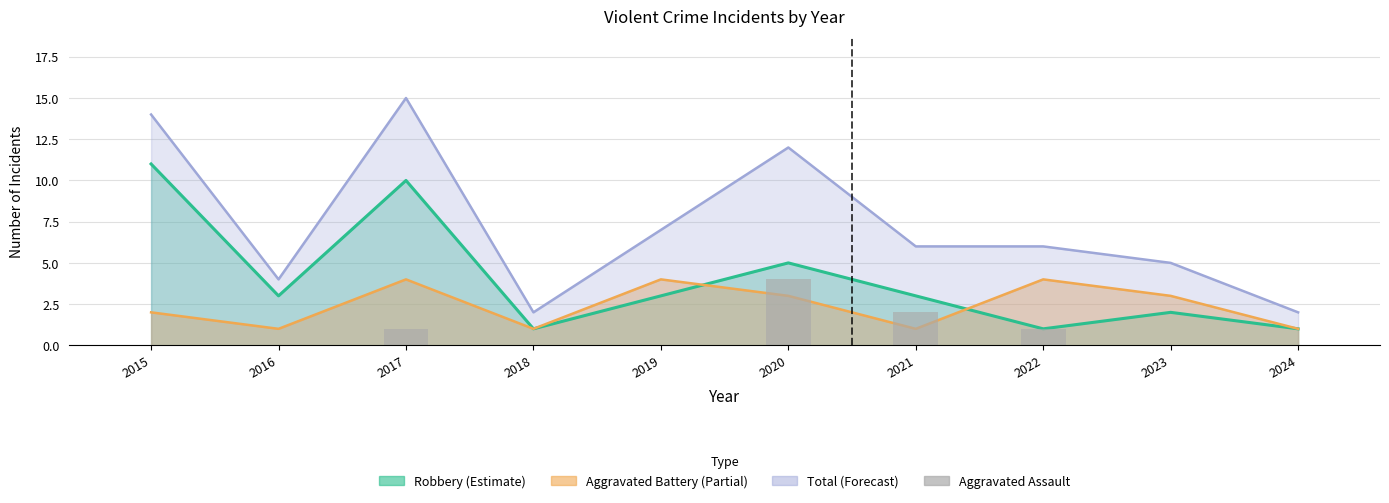

How many values exceed 0?

4